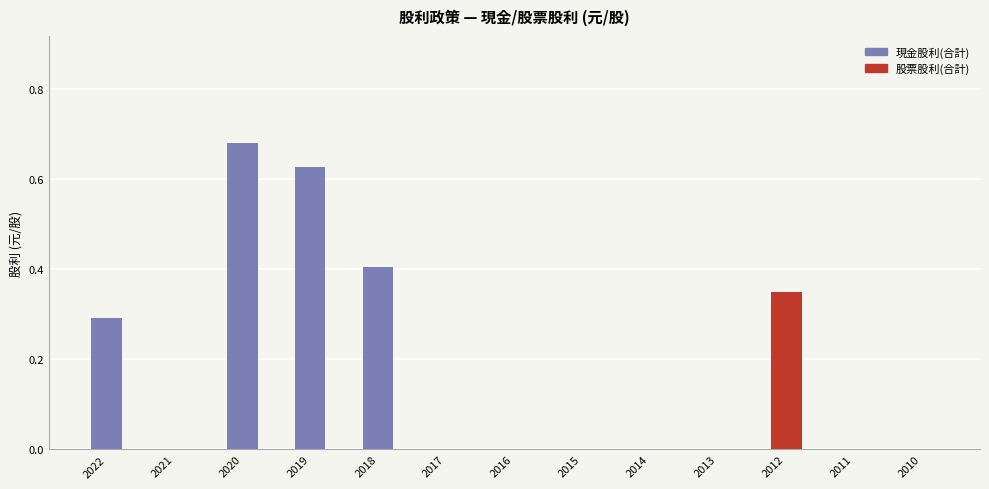

The 股票股利(合計) series shows 0.0 at 2014. True or false?

True